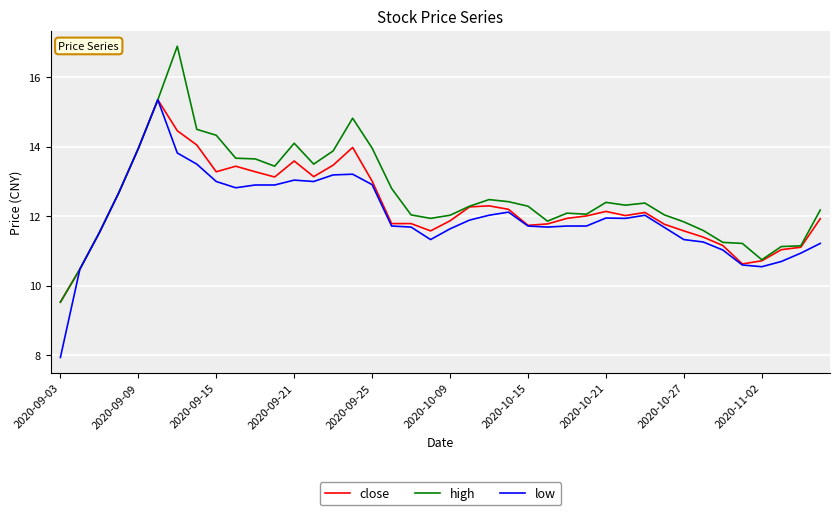

True or false: low has more than 0 interior local peaks.

True